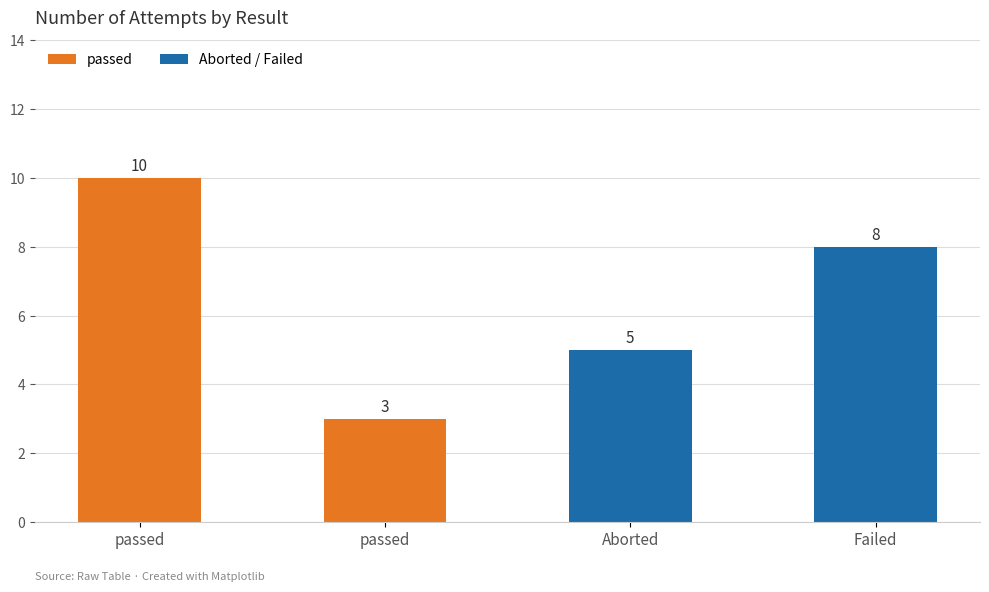

Count the number of data series in this chart.

1